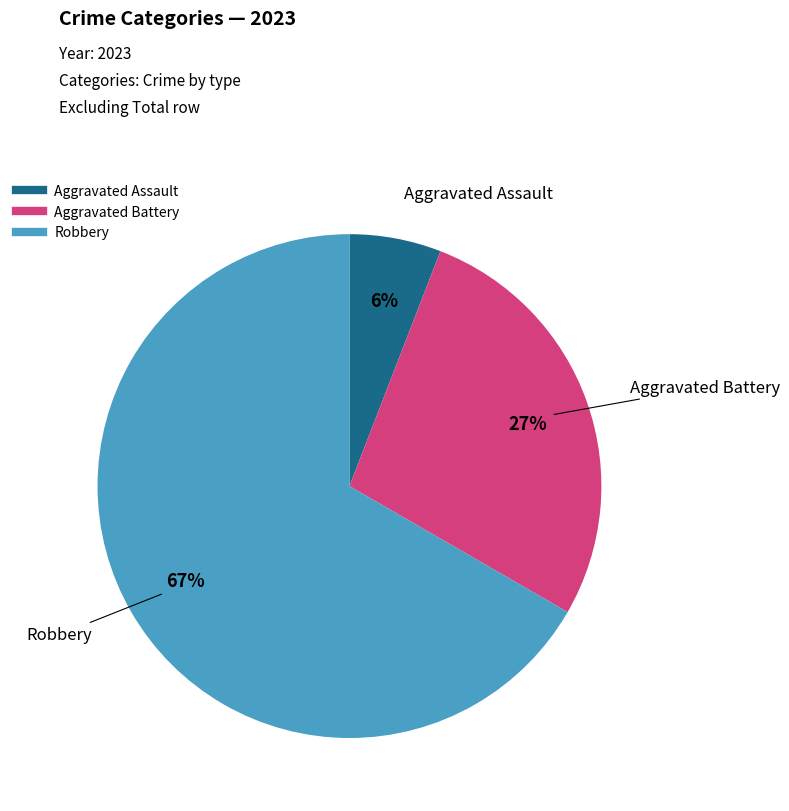

Does any single category account for the majority?

Yes